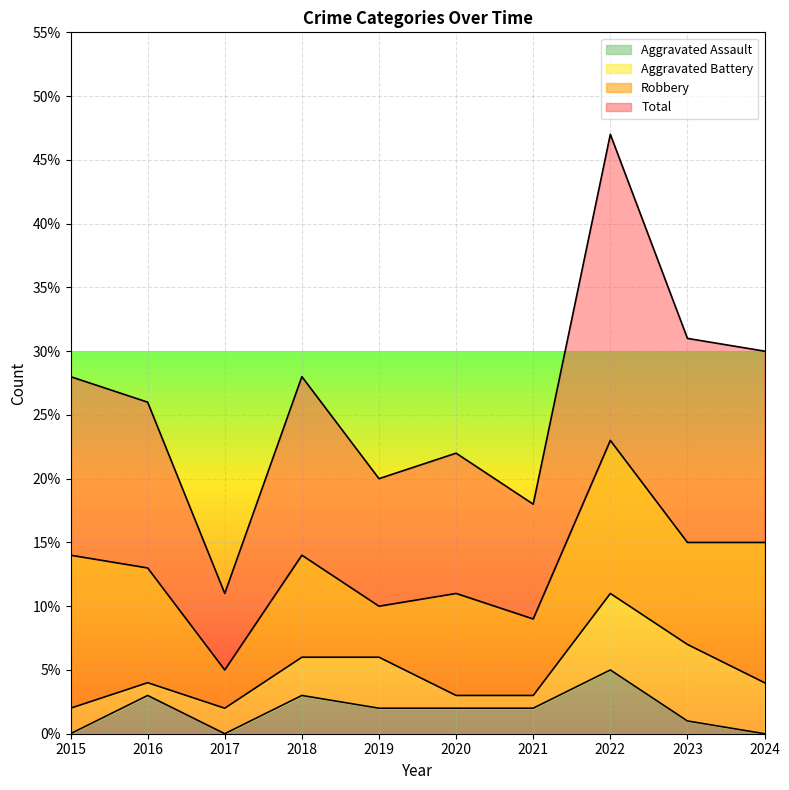

True or false: Aggravated Assault has a value of 0 at 2015.

True